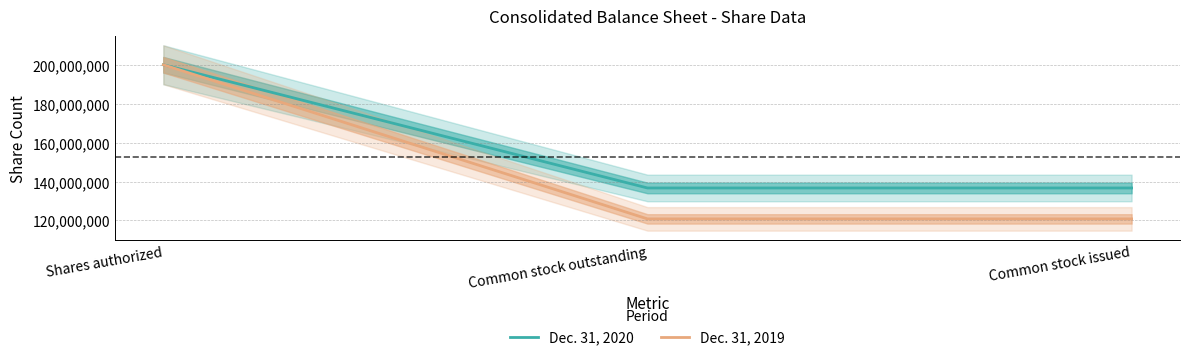

At how many categories does at least one series exceed 145121927?

1